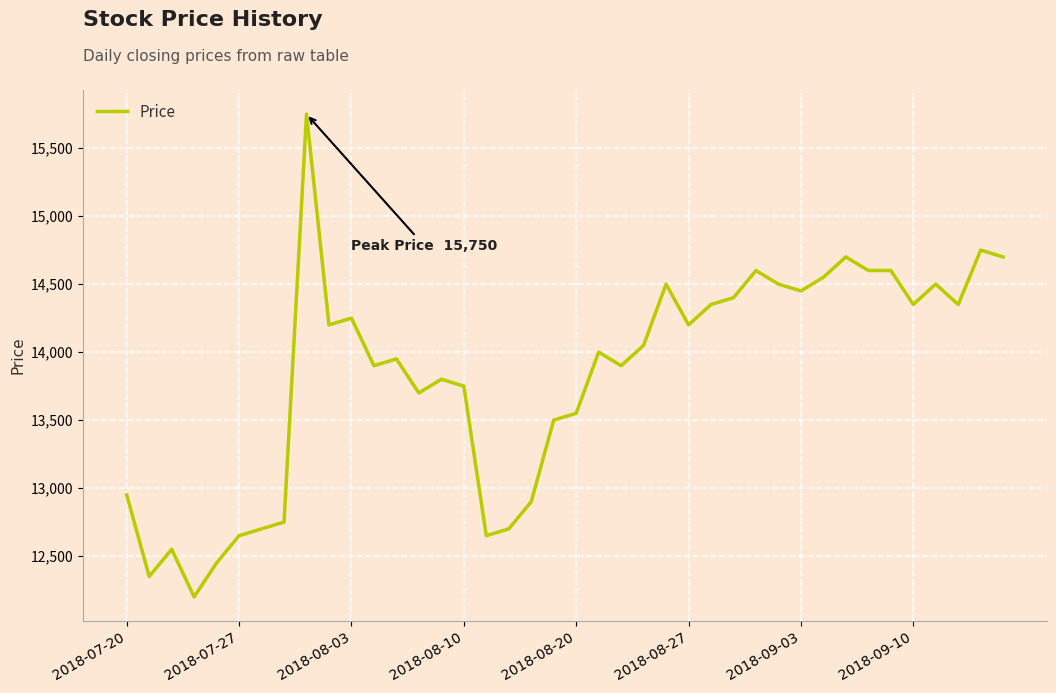

What is the difference between the maximum and minimum values?

3550